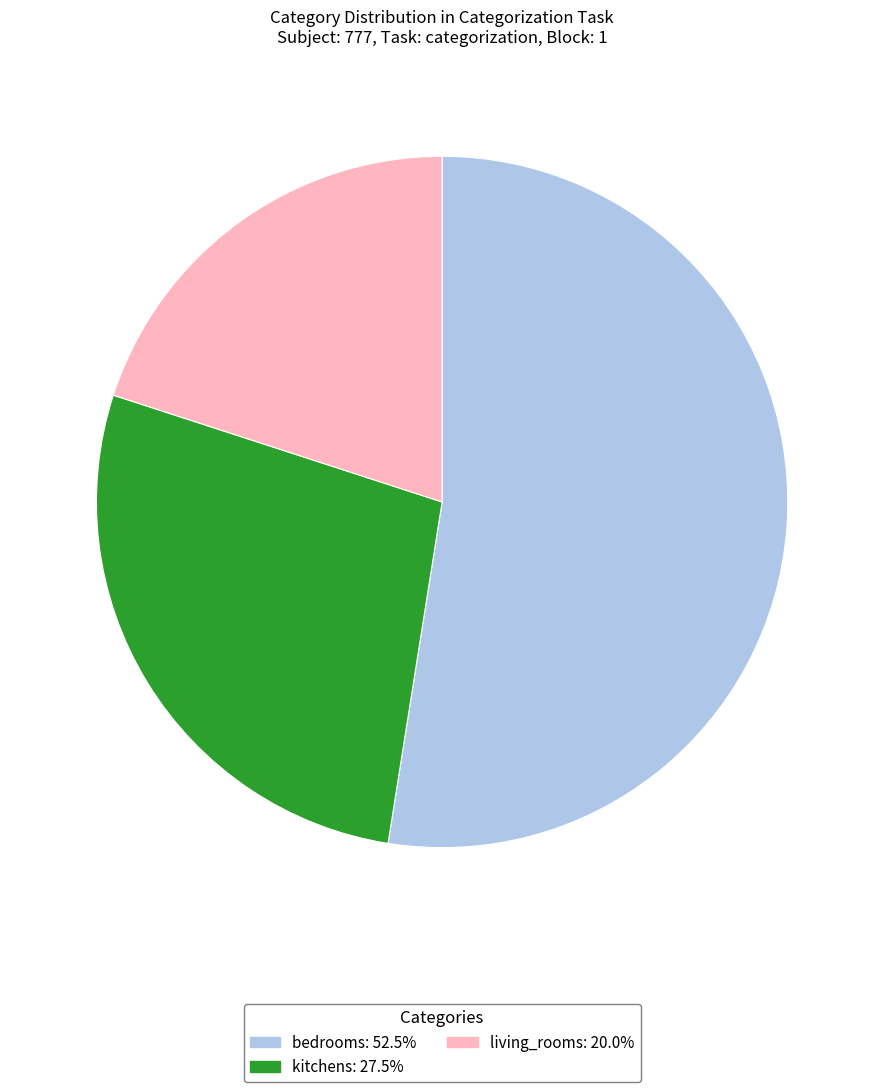

Combined, do living_rooms and bedrooms account for over 50%?

Yes